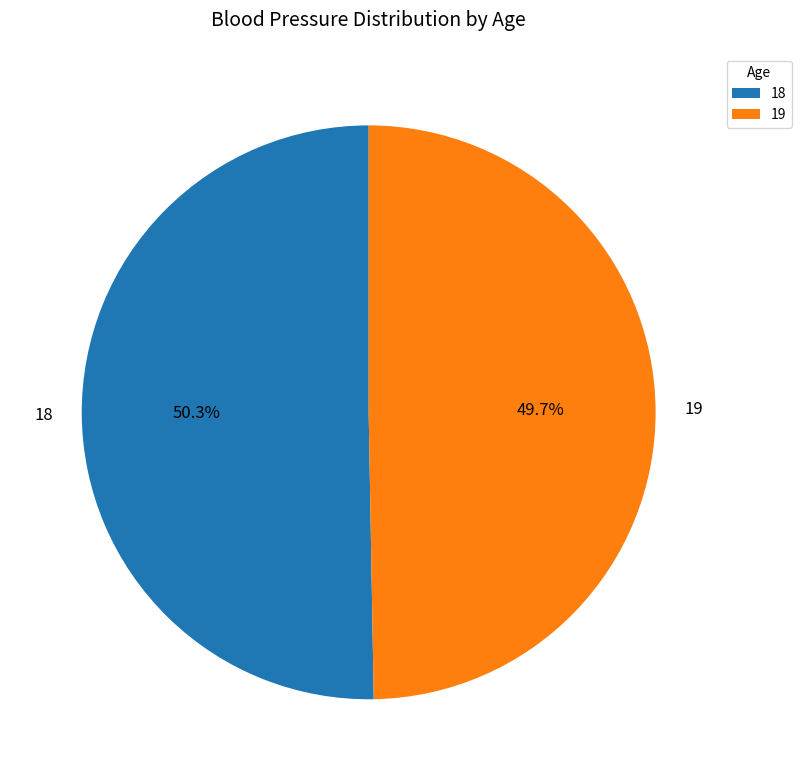

What is the majority slice?

18